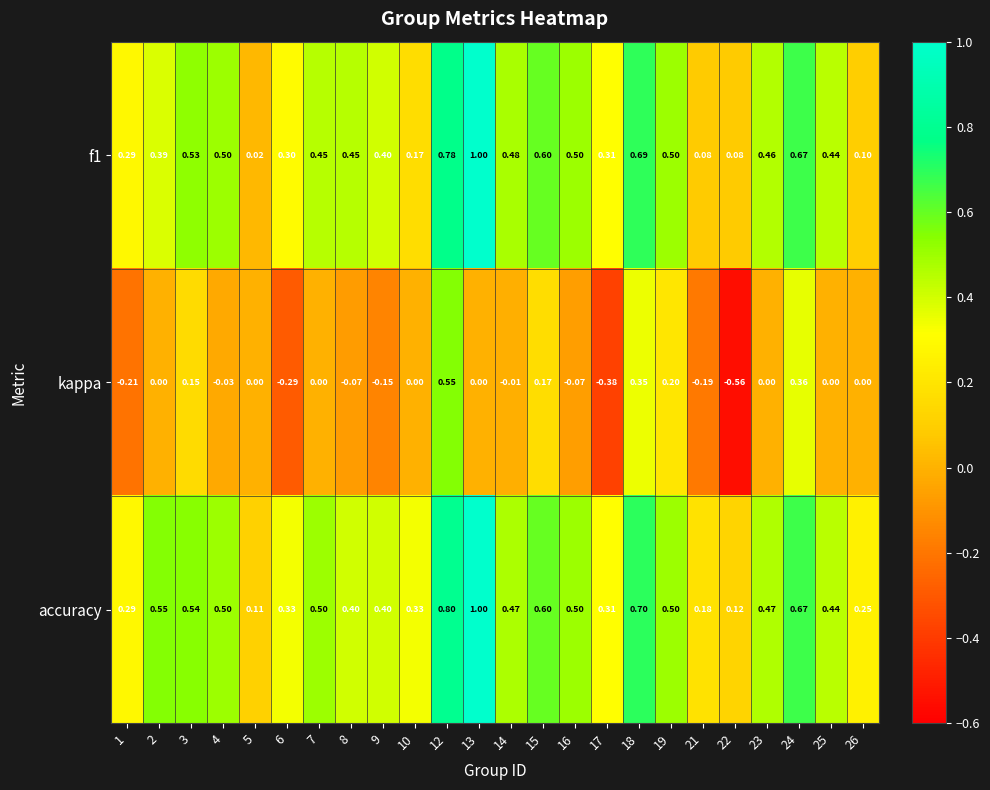

Is the value of kappa at 12 greater than the value of accuracy at 3?

Yes